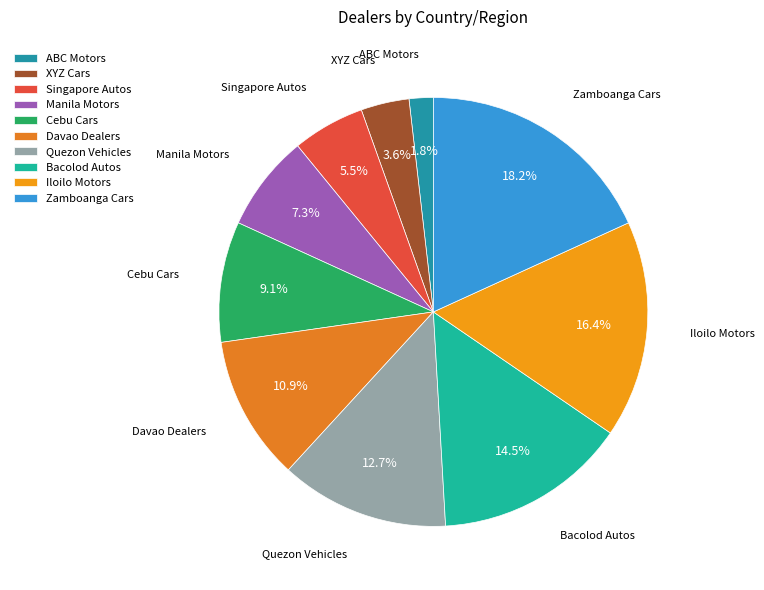

How many slices are in this pie chart?

10